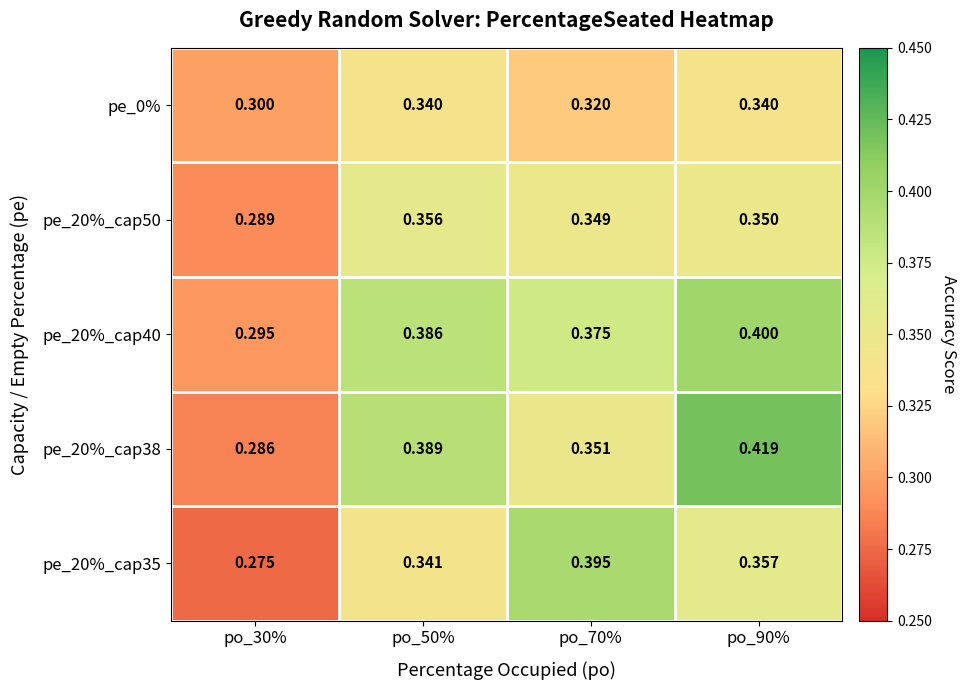

Reading right to left, what are all the values shown in this chart?

pe_0%: po_90%=0.3	po_70%=0.3	po_50%=0.3	po_30%=0.3
pe_20%_cap50: po_90%=0.3	po_70%=0.3	po_50%=0.4	po_30%=0.3
pe_20%_cap40: po_90%=0.4	po_70%=0.4	po_50%=0.4	po_30%=0.3
pe_20%_cap38: po_90%=0.4	po_70%=0.4	po_50%=0.4	po_30%=0.3
pe_20%_cap35: po_90%=0.4	po_70%=0.4	po_50%=0.3	po_30%=0.3